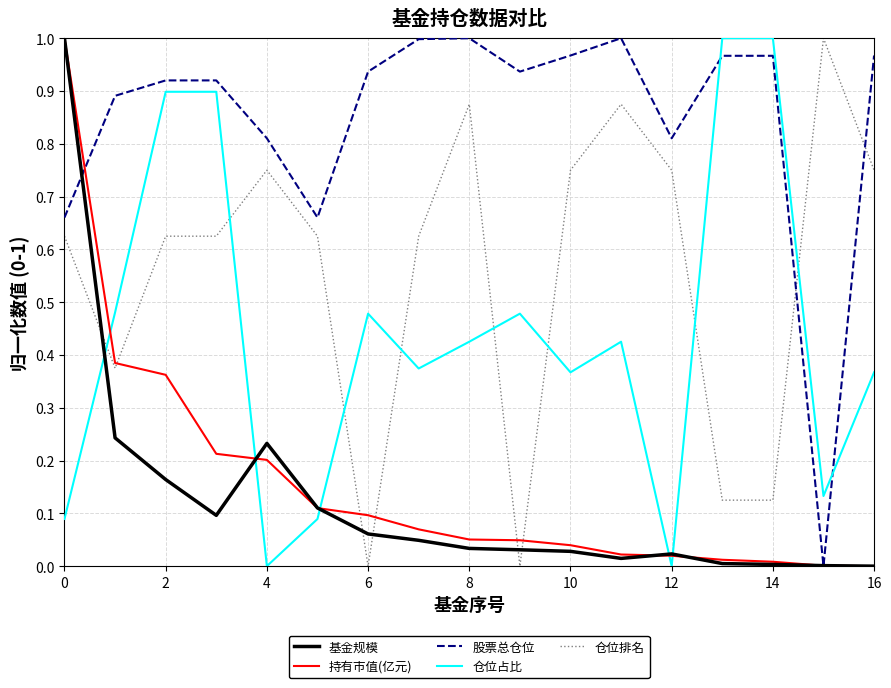

After their last crossing, which series has the higher values: 基金规模 or 仓位占比?

仓位占比